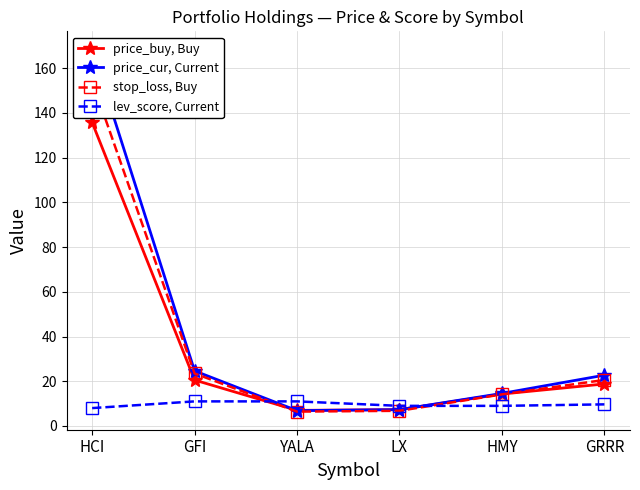

True or false: price_buy, Buy and price_cur, Current intersect in this chart.

True